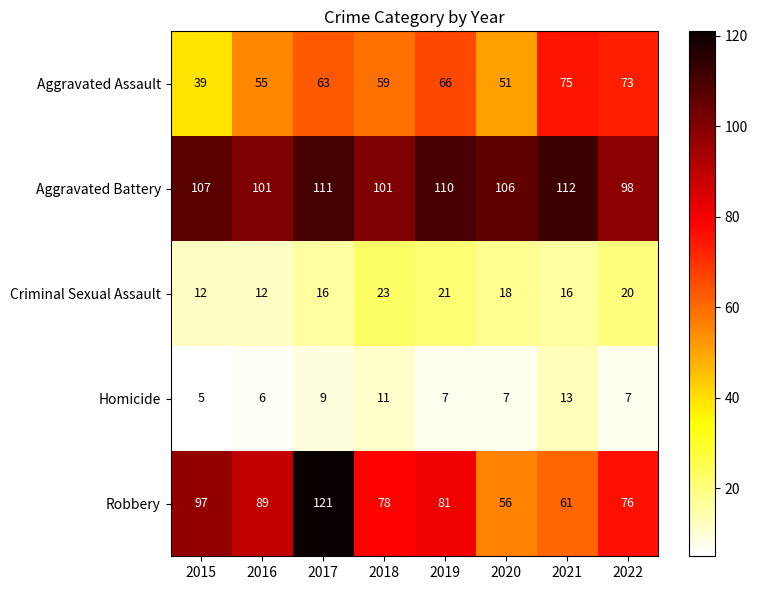

What is the sum of the Aggravated Assault values at 2019 and 2018?

125